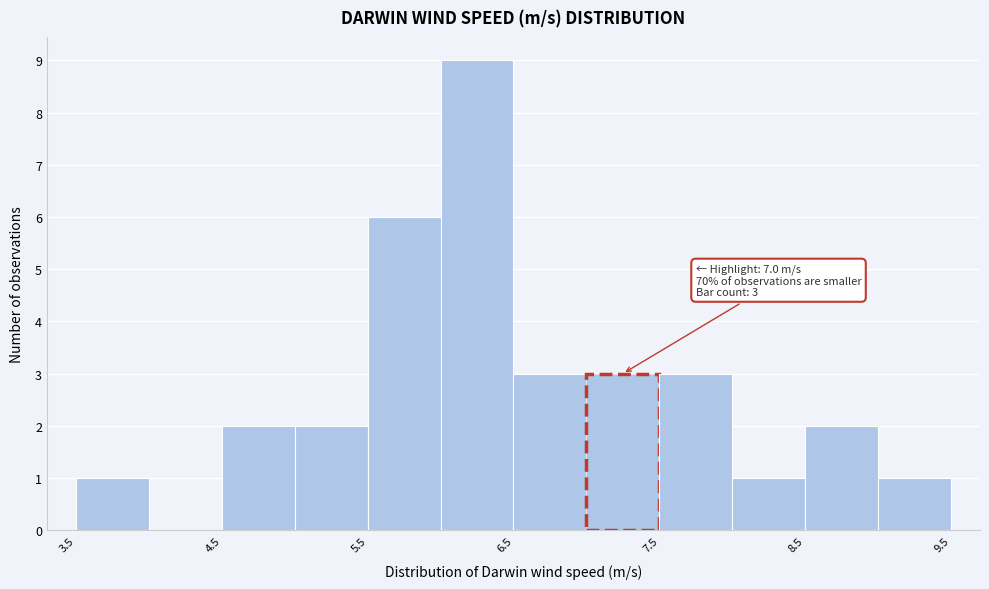

Over which range of the x-axis is the bar tallest?

6.0 to 6.5